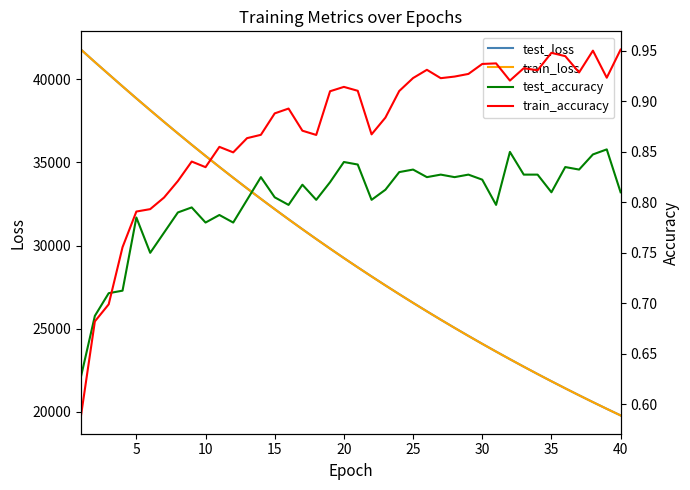

What is the highest value of the train_loss series?

41783.8